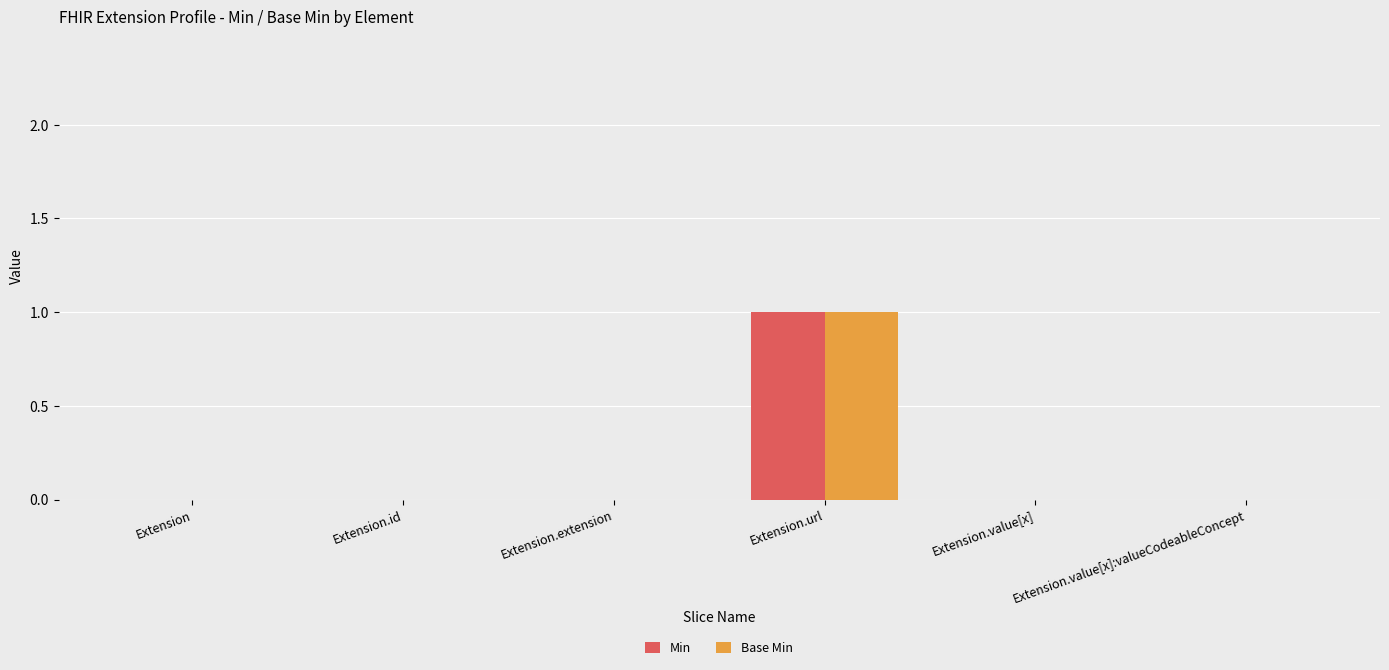

True or false: Base Min has a value of 0 at Extension.value[x].

True